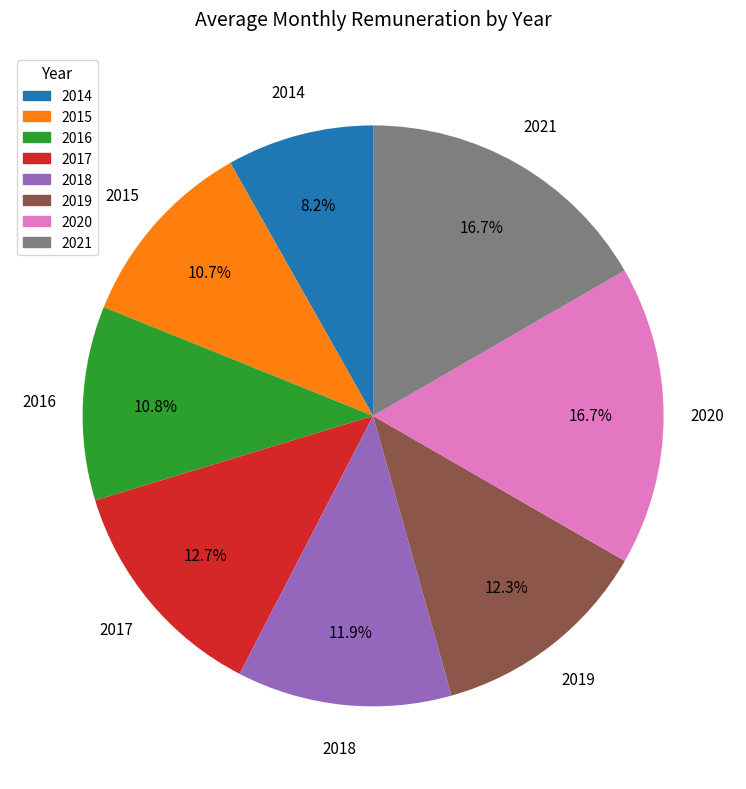

To the nearest percent, what percentage of the pie is 2021?

17%